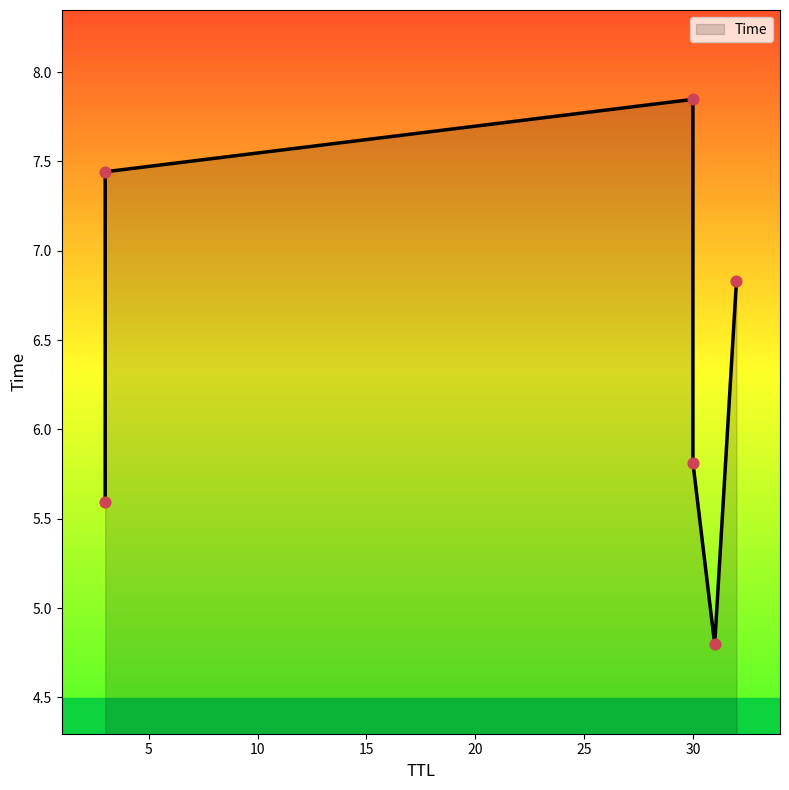

Approximately how many times larger is the value at 30 compared to 32?

0.9